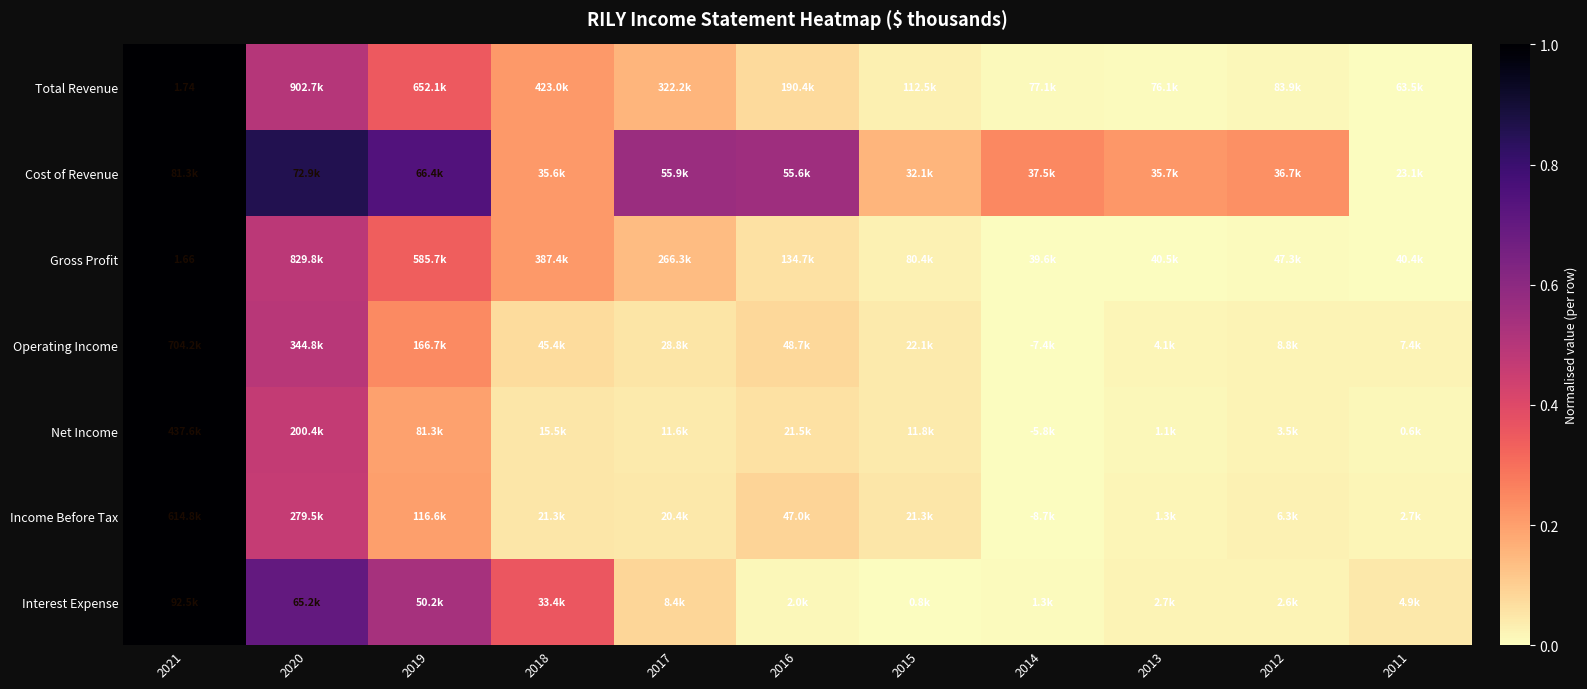

What is the total value across all series at 2015?

0.3